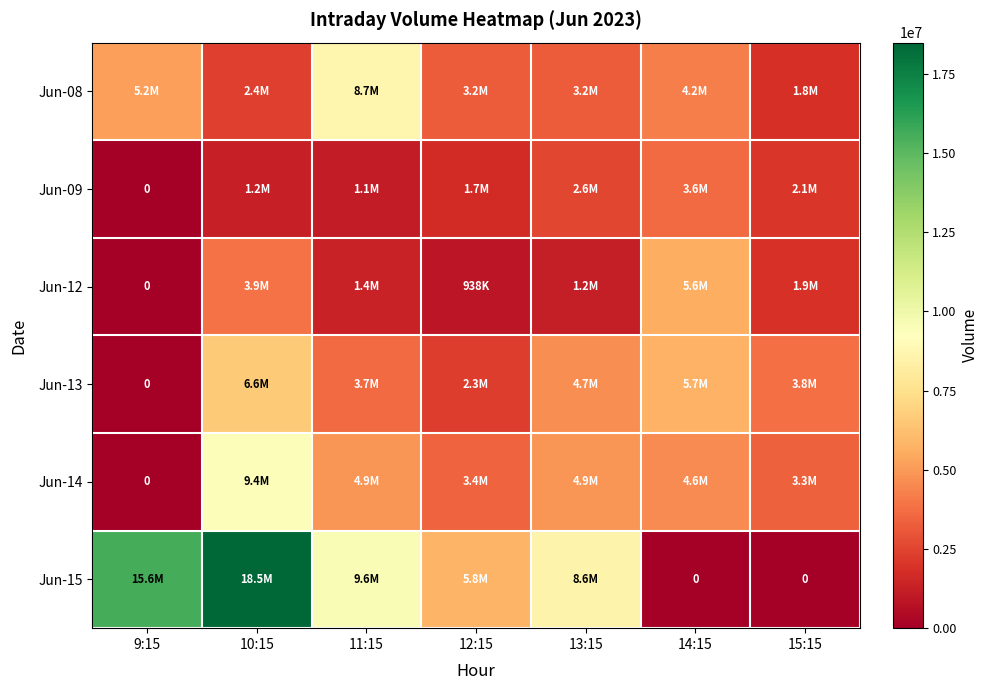

What is the difference between the Jun-13 values at 10:15 and 14:15?

874581